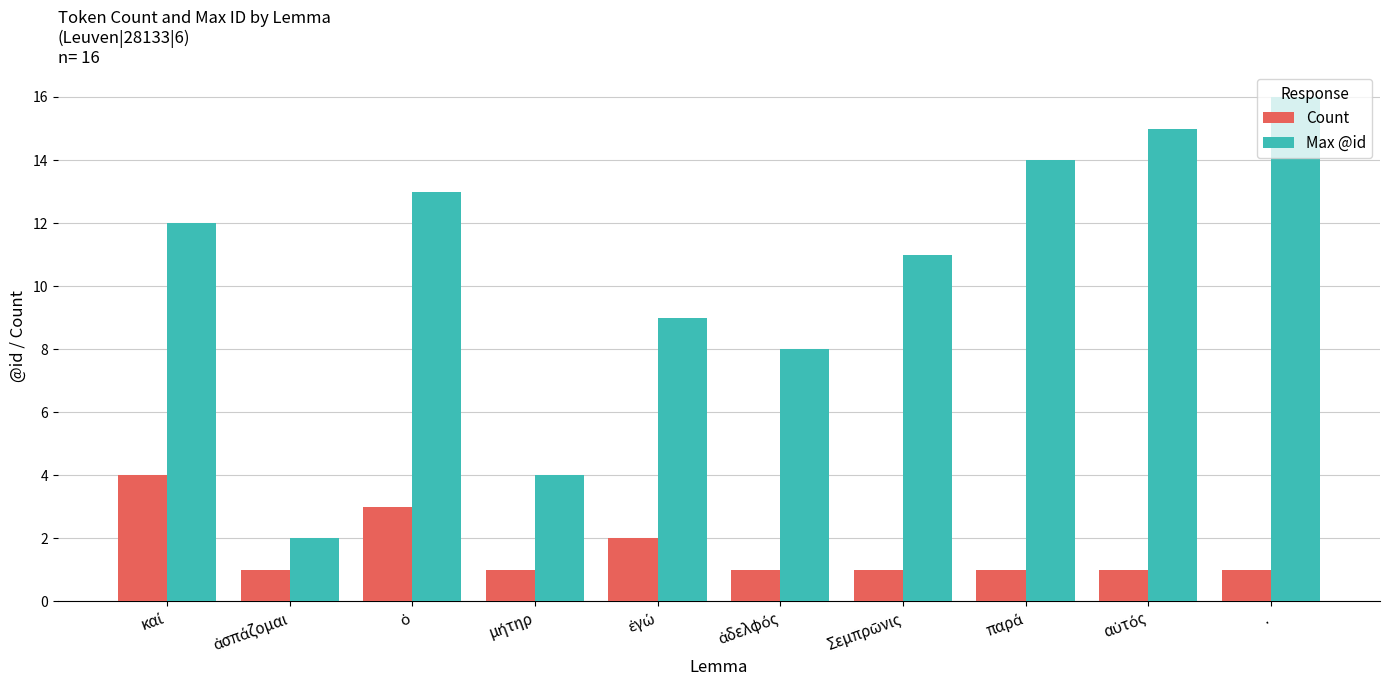

At how many categories does at least one series exceed 6?

8